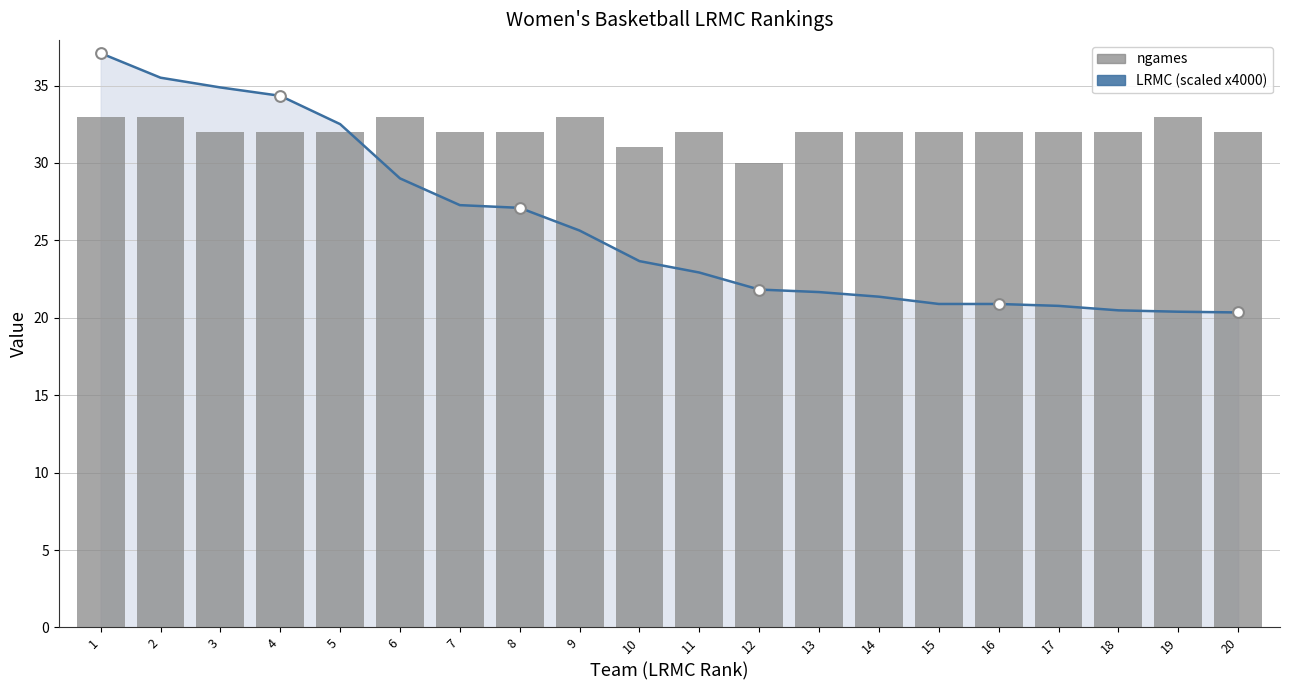

Which has a higher value, 5 or 15?

5